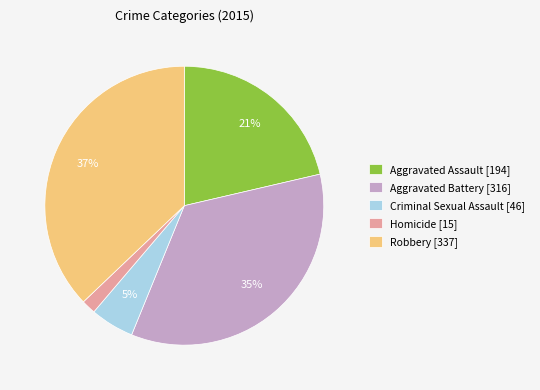

Combined, do Robbery [337] and Criminal Sexual Assault [46] account for over 50%?

No